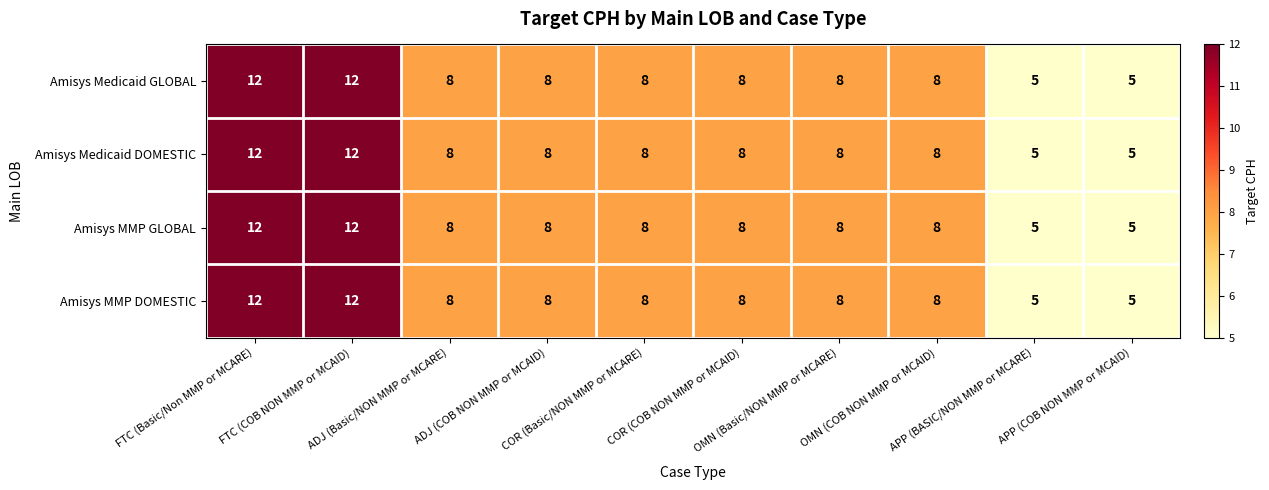

How many values in the Amisys Medicaid DOMESTIC series are below 8?

2